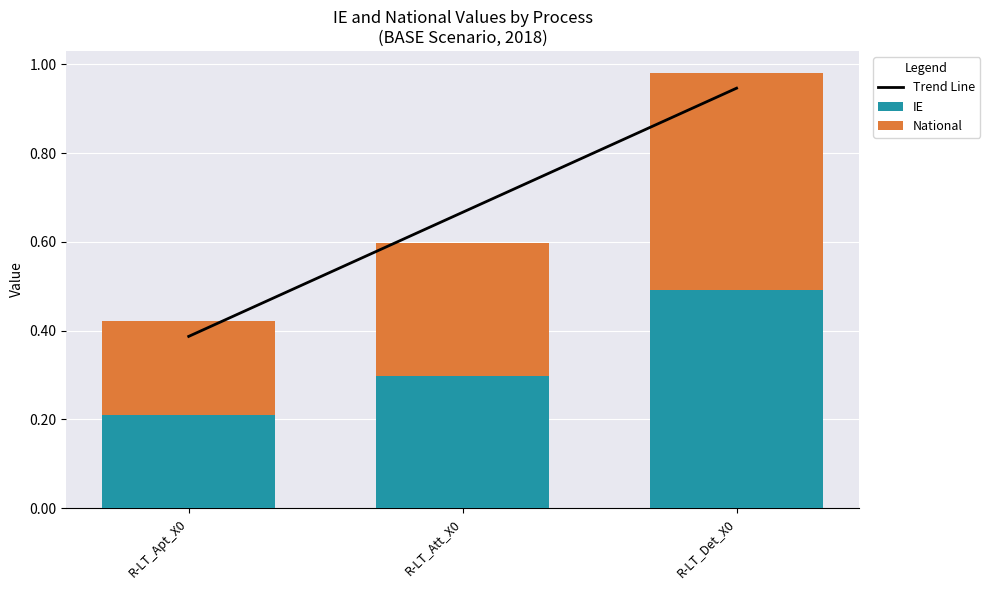

Which series has the largest total across all categories?

Trend Line